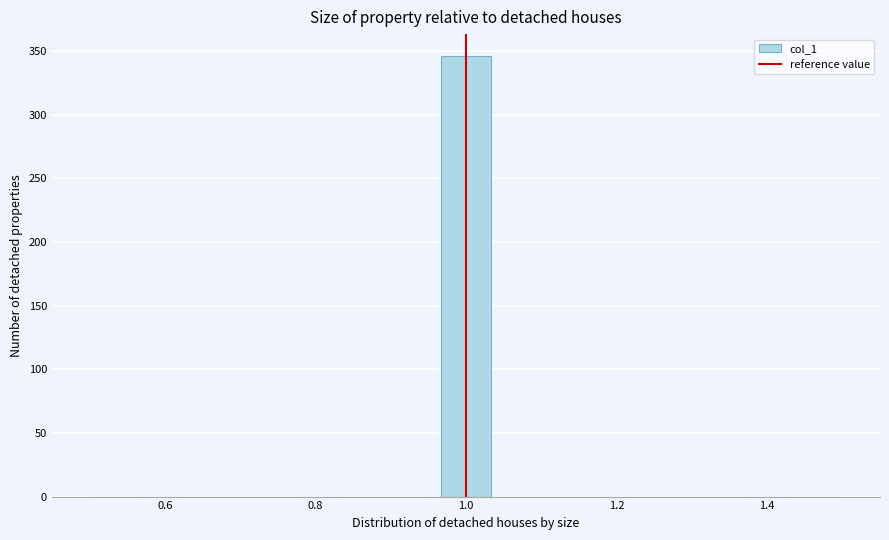

Read against the x-axis, roughly where is the centre of the tallest bar?

1.00